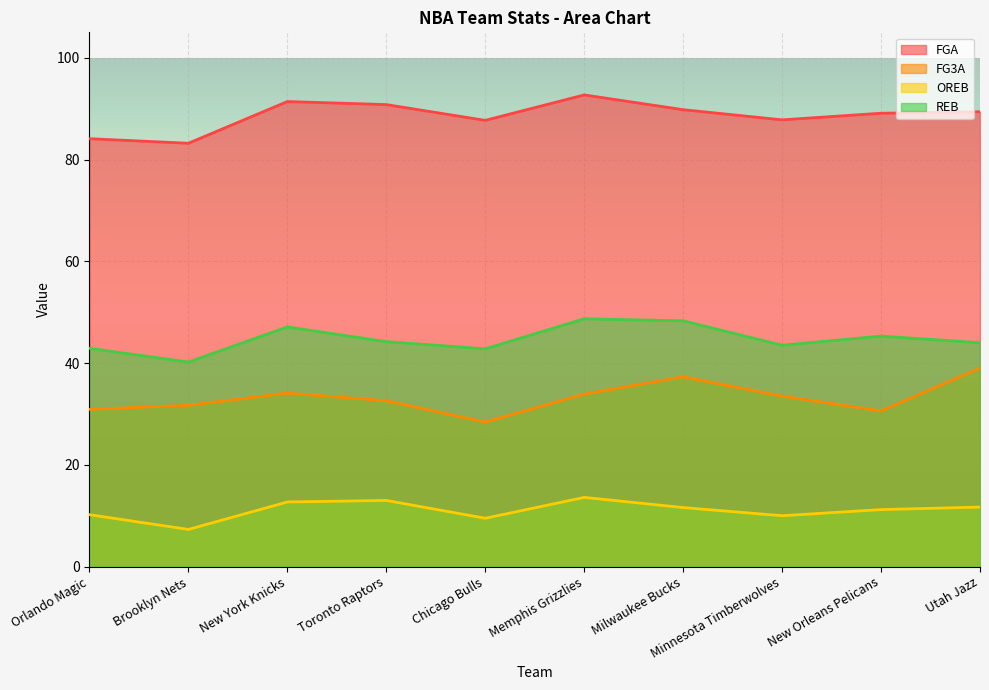

Which series has the largest total across all categories?

FGA